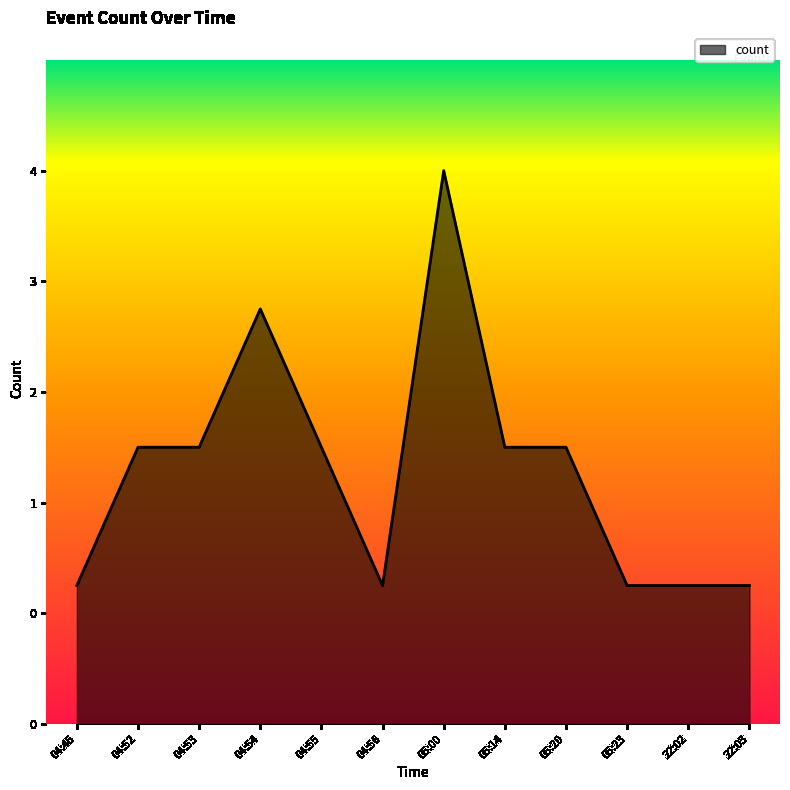

Is this an area chart (filled region under the line)?

Yes